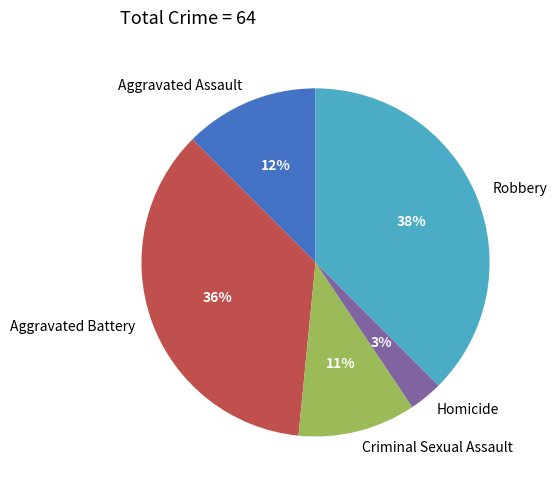

Is there any slice that represents more than half of the pie?

No